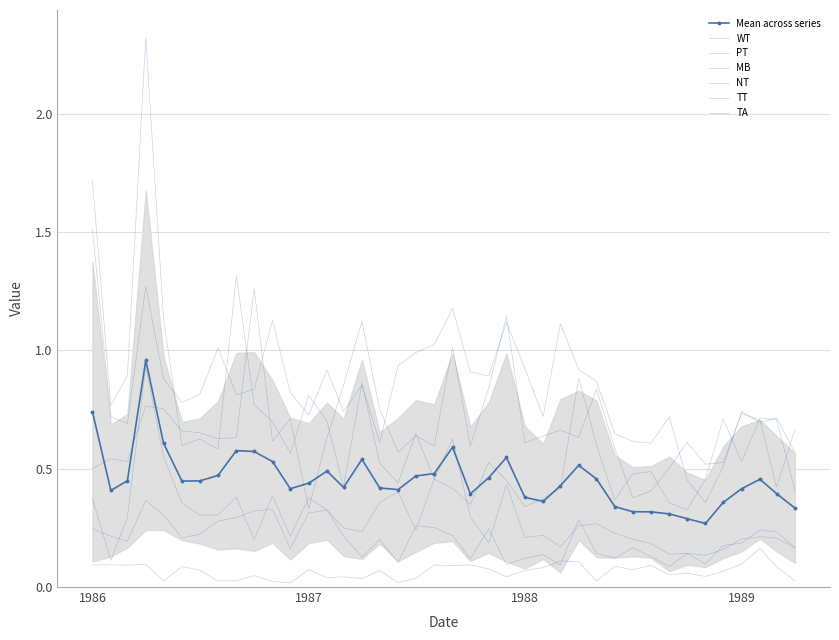

How many categories are shown in the chart?

40